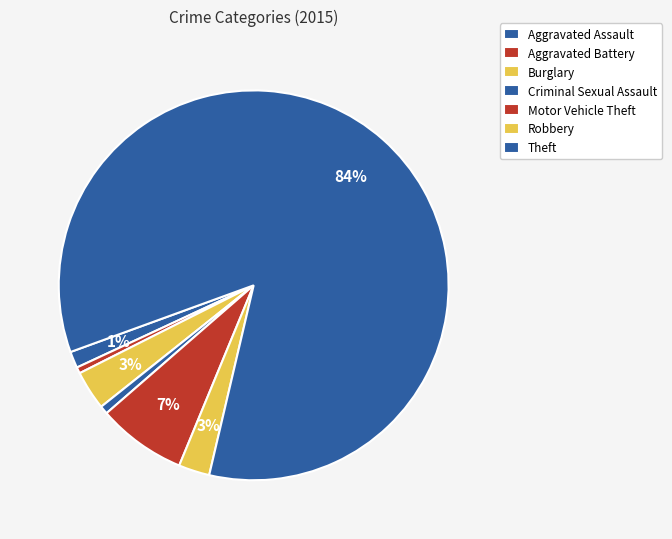

Which slice represents more than half of the pie?

Theft